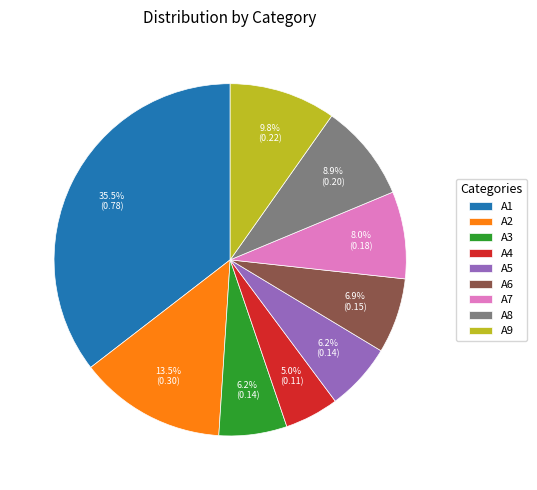

Between A6 and A9, which is larger?

A9